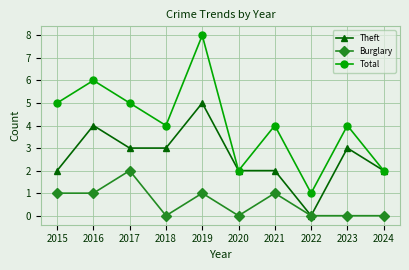

True or false: Total and Burglary intersect in this chart.

False